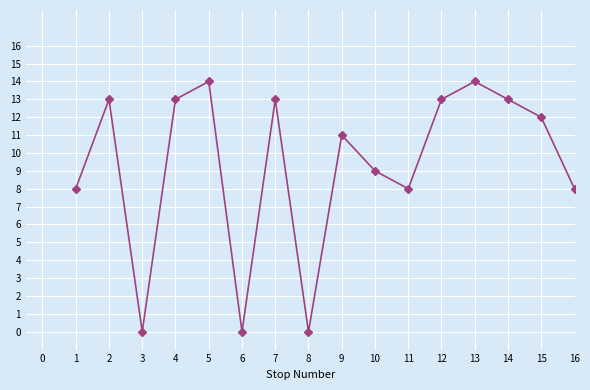

True or false: the data shows 23 at 1.

False